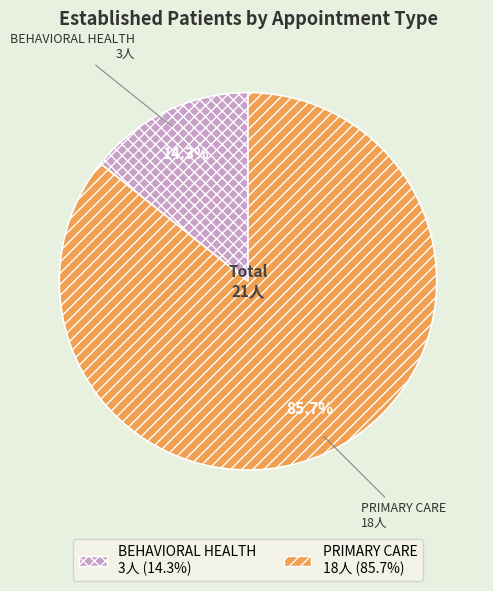

Is PRIMARY CARE the majority of the pie?

Yes